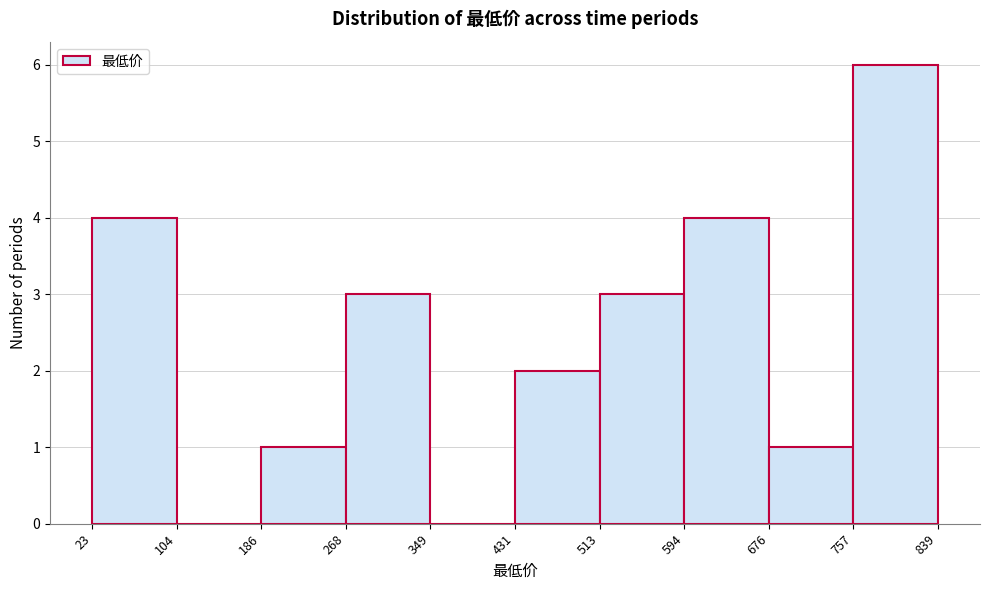

Reading left to right, list every bar in this chart as the range it spans on the x-axis followed by its height. The values are not printed on the chart, so give them approximately, as read against the axis.

23 to 104: 4
104 to 186: 0
186 to 268: 1
268 to 349: 3
349 to 431: 0
431 to 513: 2
513 to 594: 3
594 to 676: 4
676 to 757: 1
757 to 839: 6